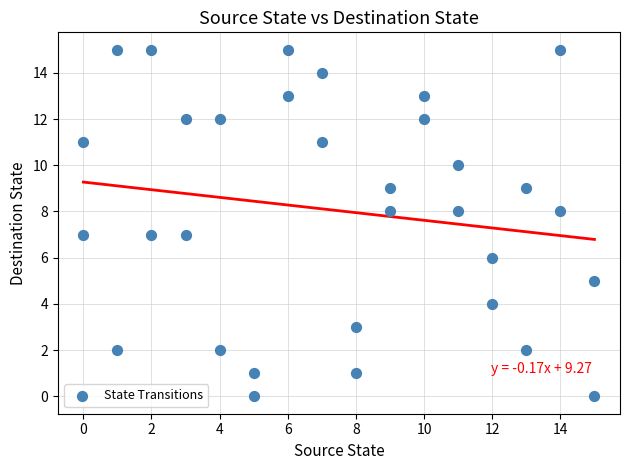

What is the range of X values (max minus min)?

15